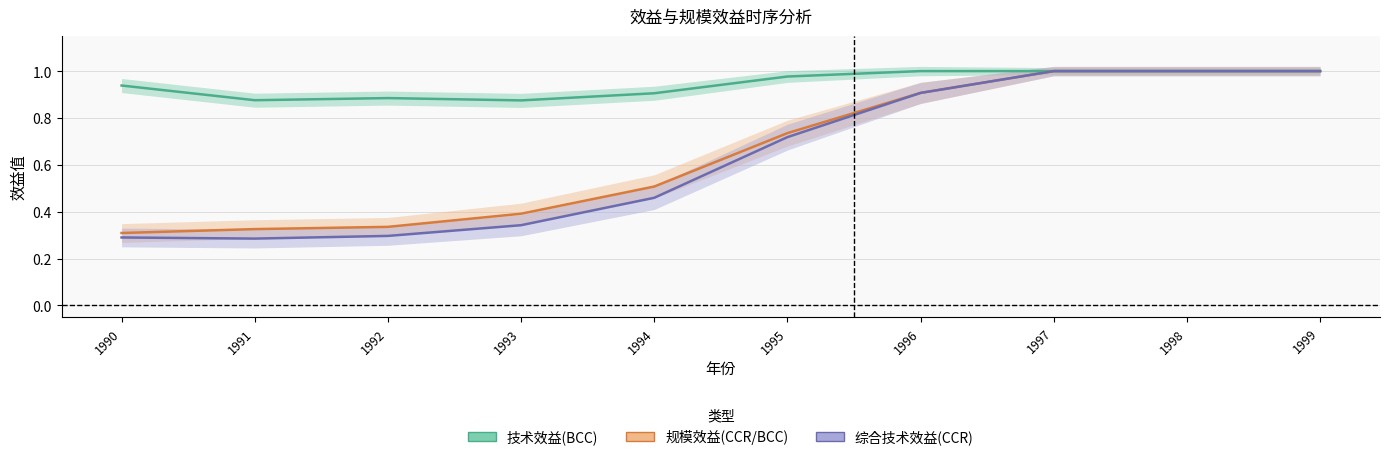

At how many categories does at least one series exceed 0?

10